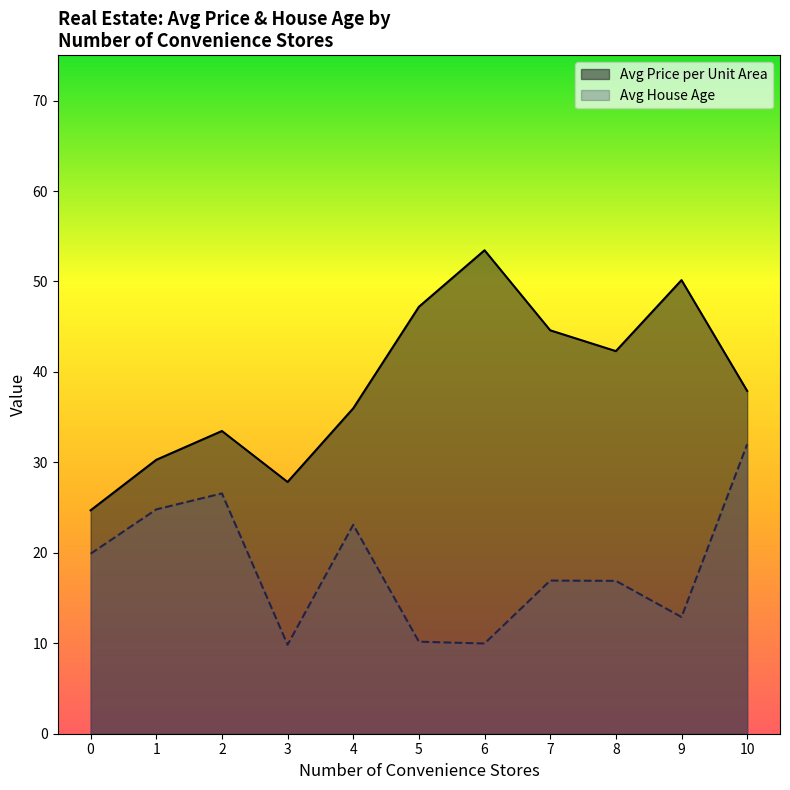

At how many categories does at least one series exceed 11?

11